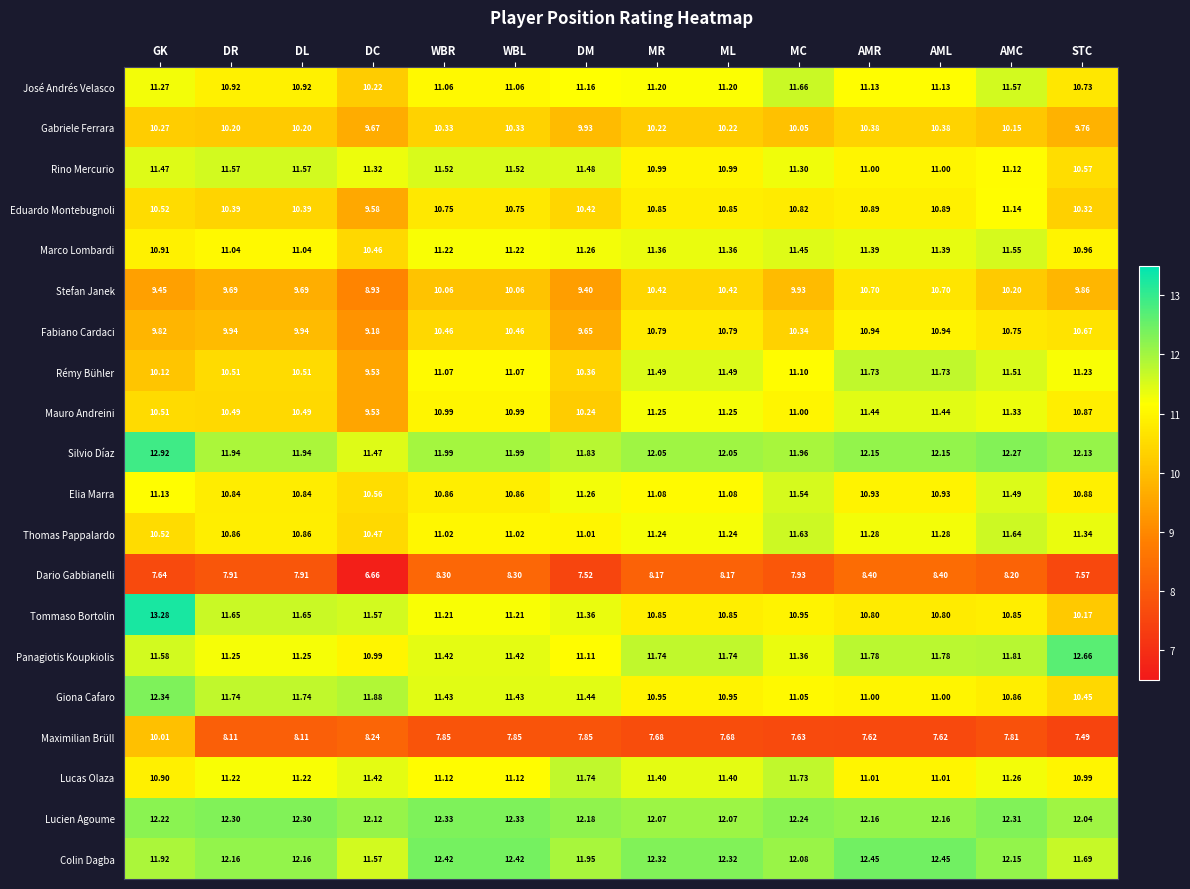

Which series has the widest spread of values?

Tommaso Bortolin